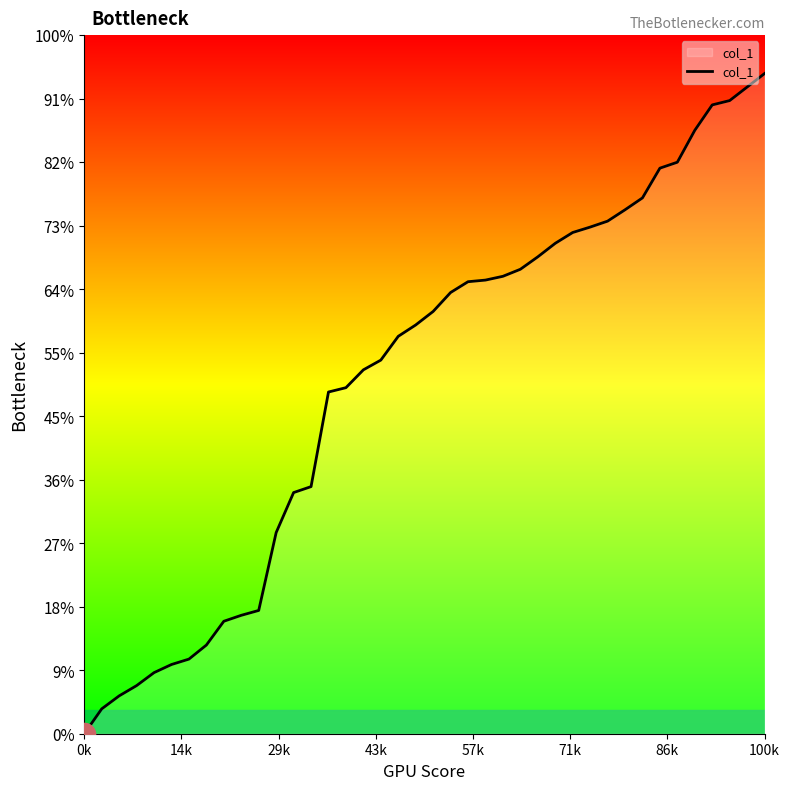

Is this an area chart (filled region under the line)?

Yes